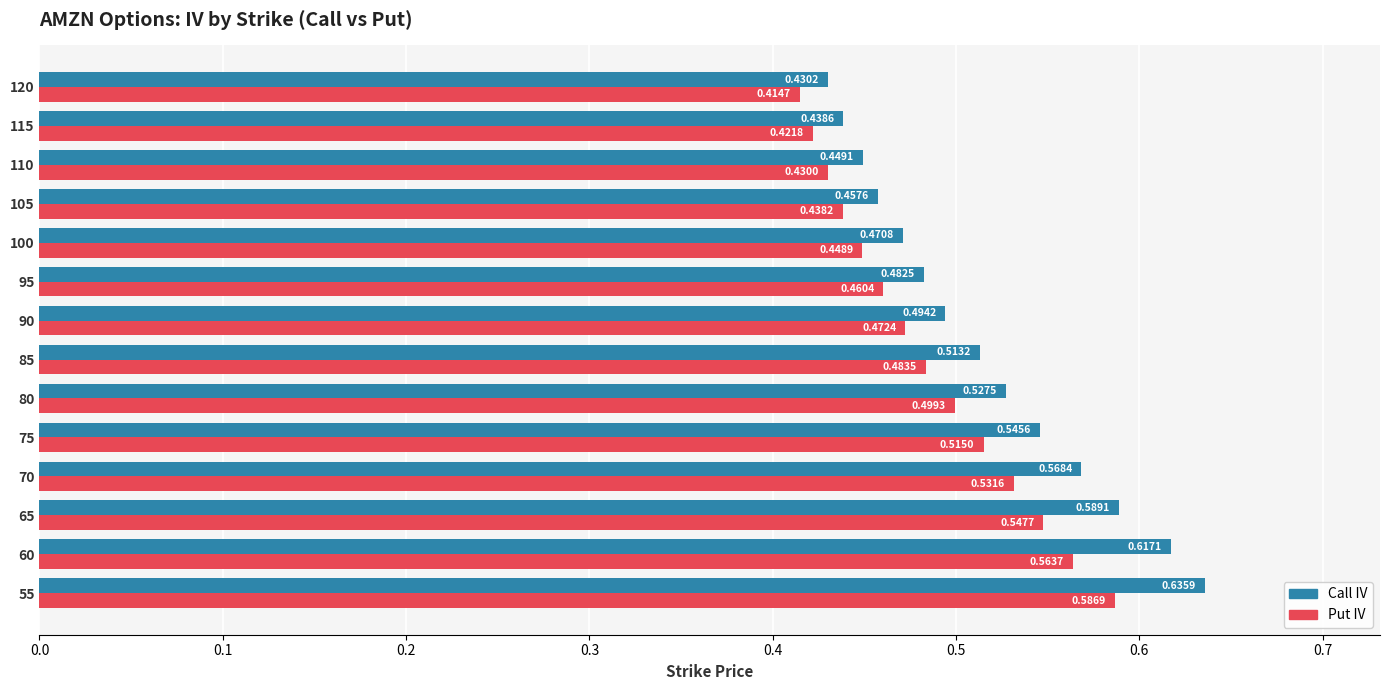

Which series has the largest total across all categories?

Call IV